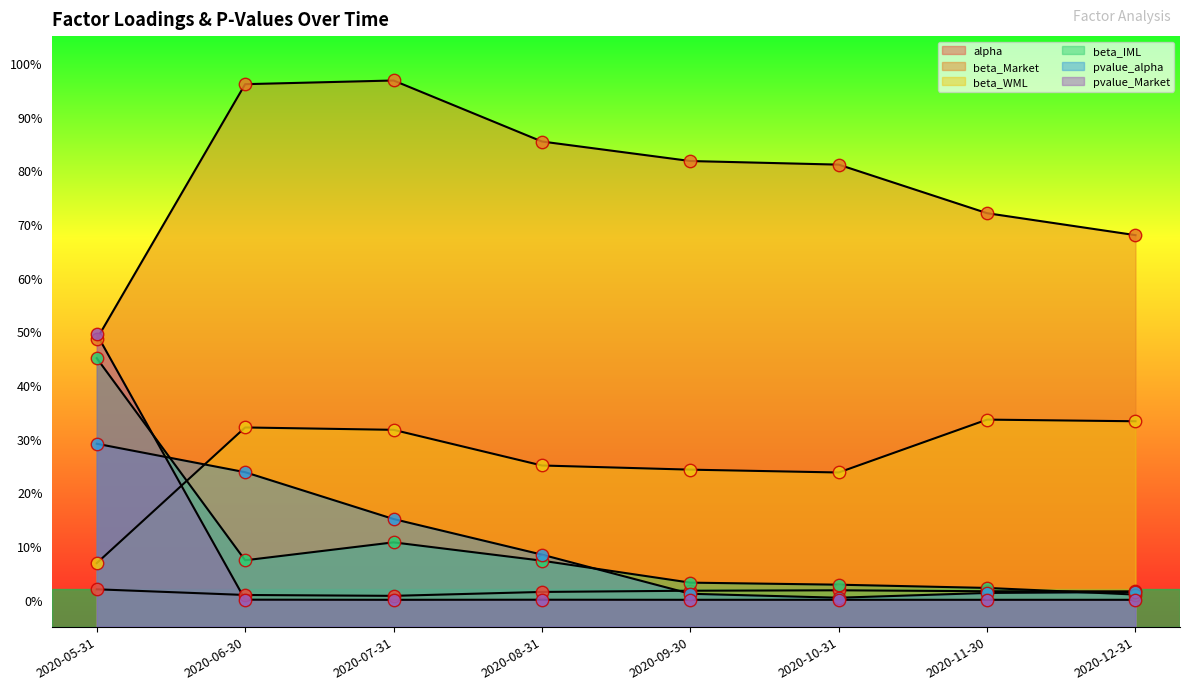

Which series contains the highest Y value?

beta_Market